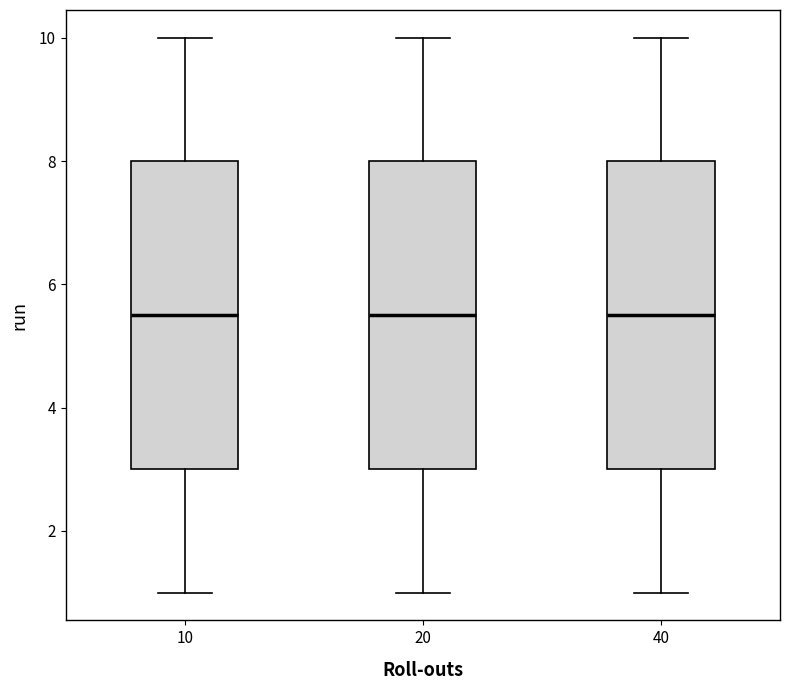

Where does the upper whisker of the box at x = 10 end on the y-axis? The values are not printed on the chart, so give them approximately, as read against the axis.

10.0